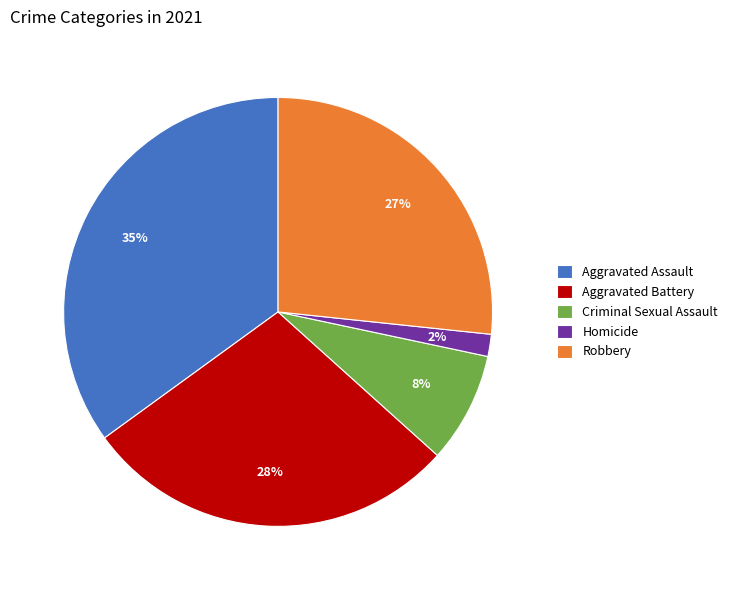

What percentage is the Homicide slice, to the nearest percent?

2%